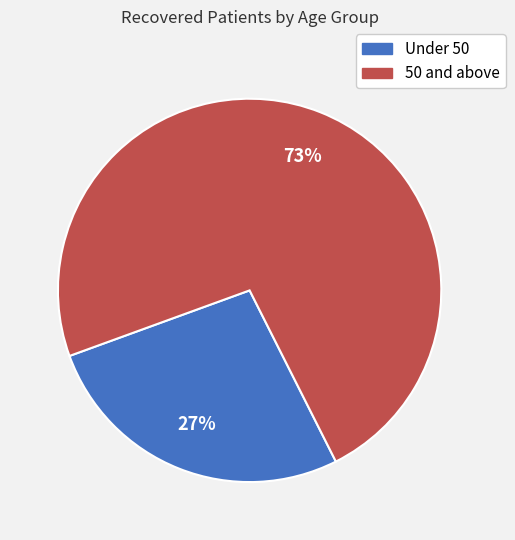

Does any single category account for the majority?

Yes